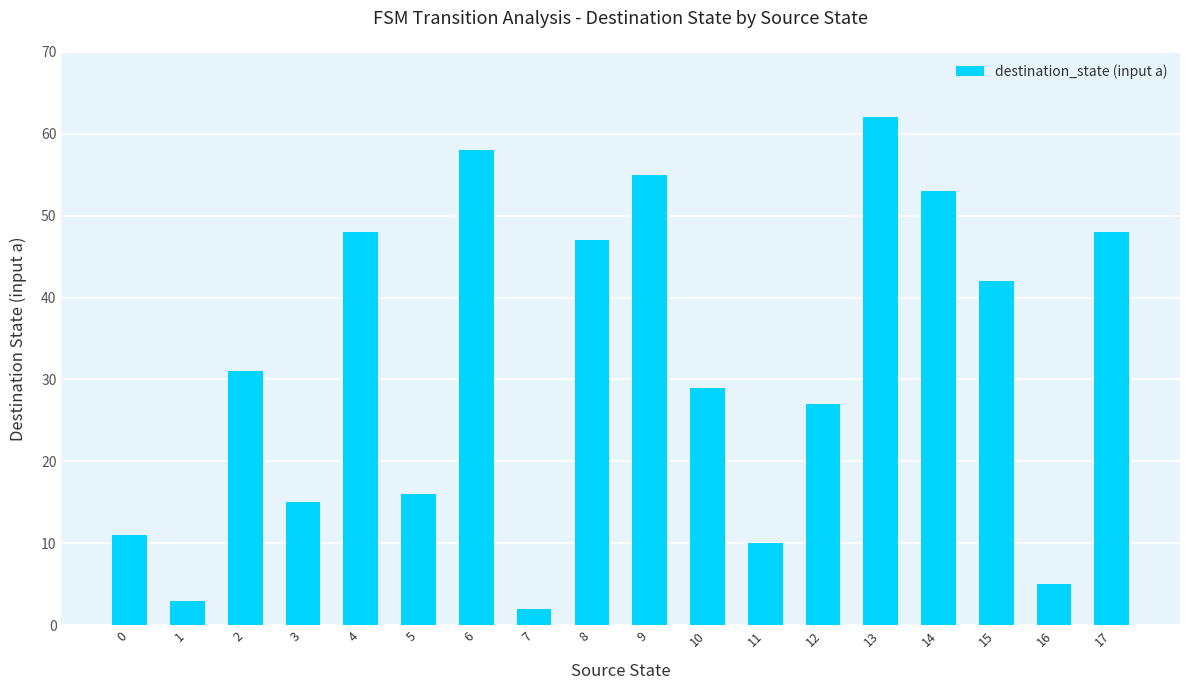

At which category does the chart reach its peak across all series?

13